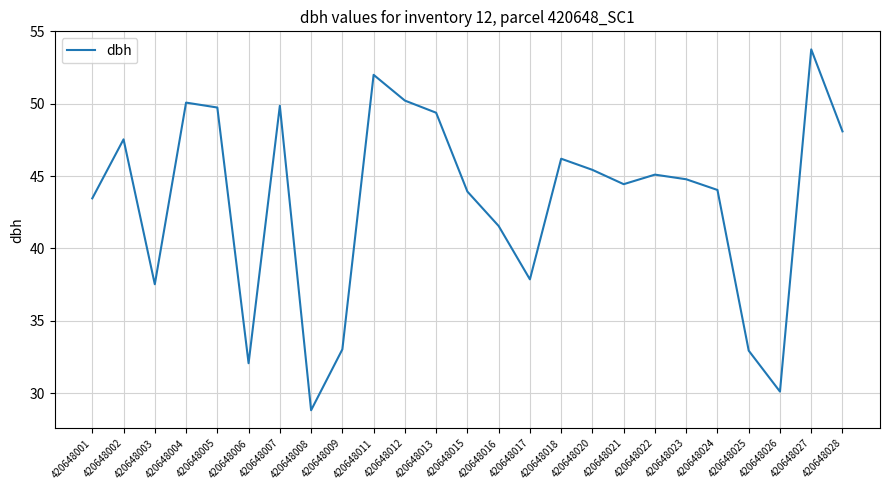

What is the change in value from 420648003 to 420648025?

-4.6